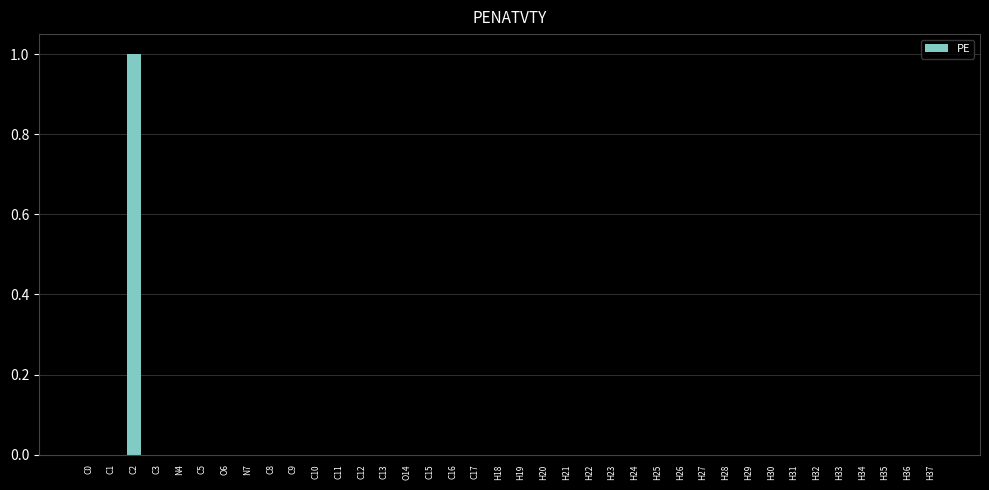

At which category does the chart reach its peak across all series?

C2